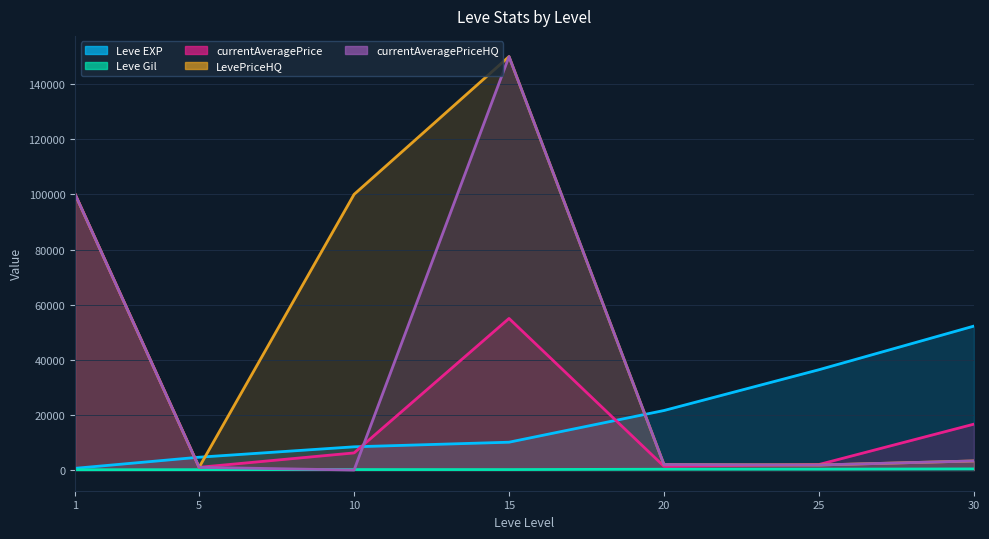

How many lines are shown in the chart?

5